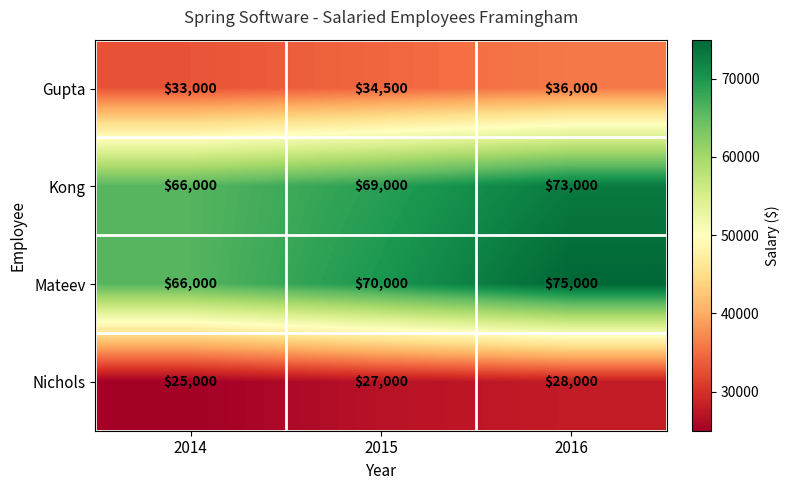

How many values in the Gupta series are below 34500?

1